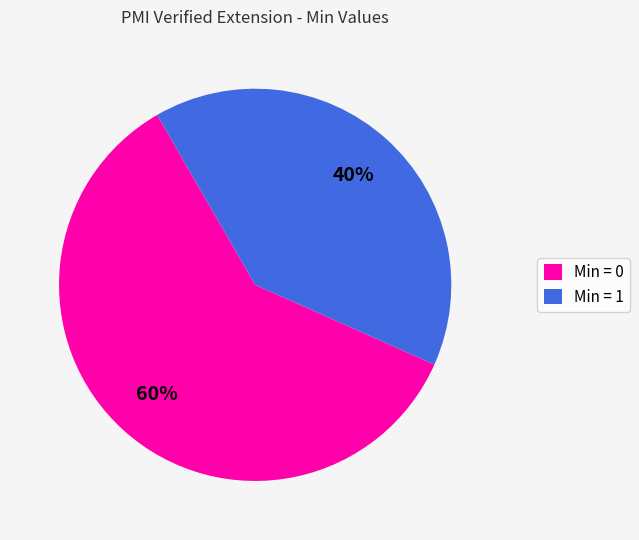

Combined, do Min = 0 and Min = 1 account for over 50%?

Yes